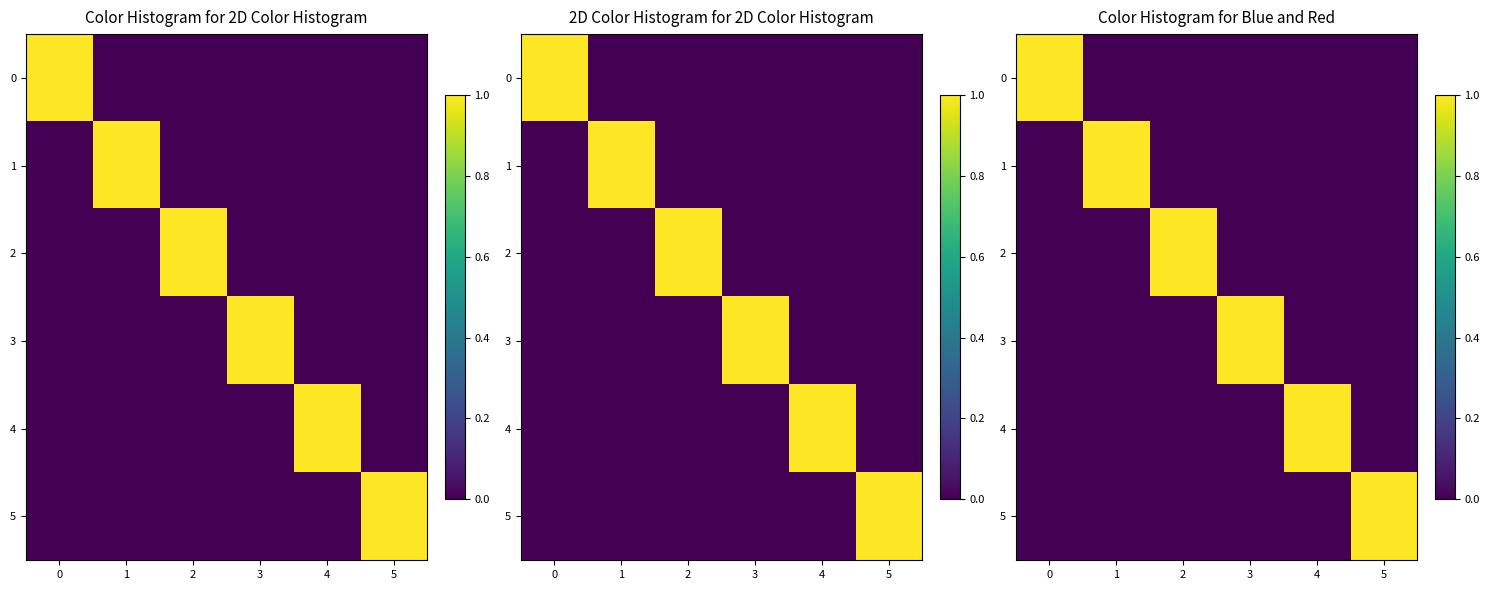

How many categories are shown in the chart?

6